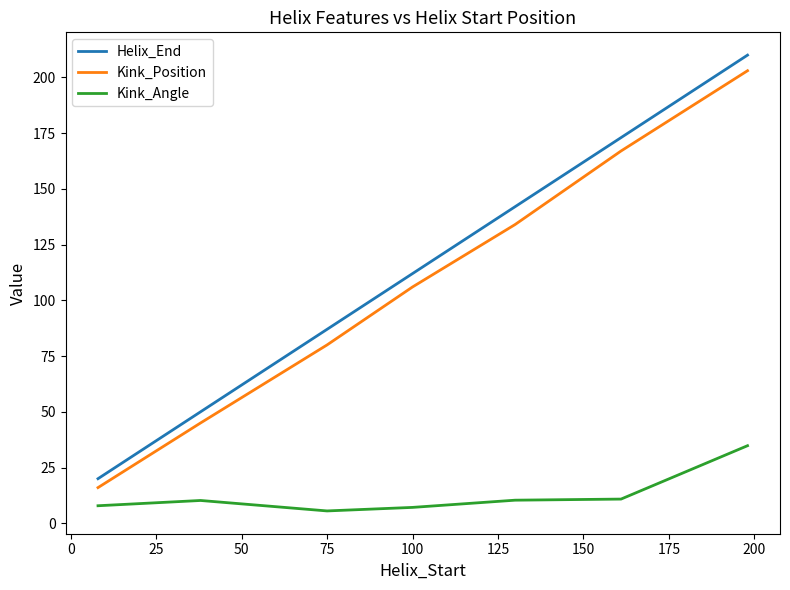

What is the lowest value of the Kink_Angle series?

5.5